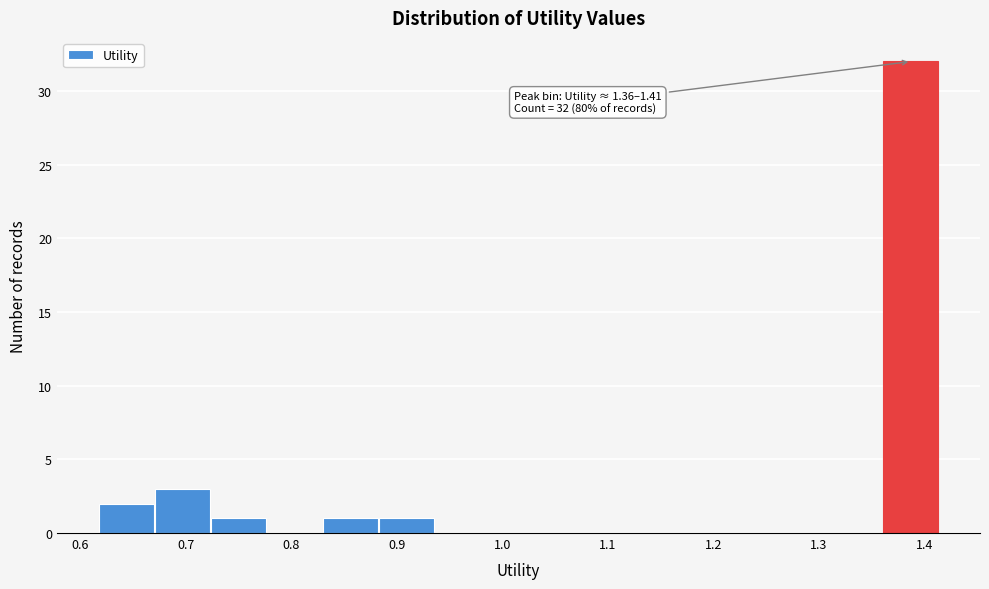

Which range on the x-axis has the tallest bar?

1.36 to 1.41